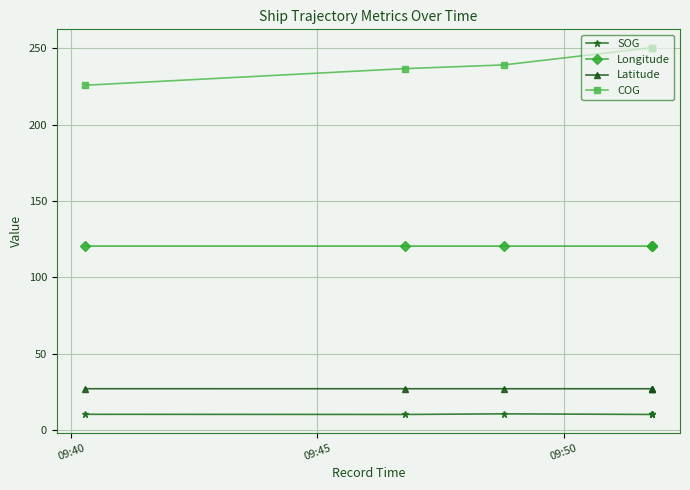

Reading right to left, extract all data points from this chart.

SOG: 10.3	10.3	10.3	10.7	10.3	10.4
Longitude: 120.5	120.5	120.5	120.6	120.6	120.6
Latitude: 27.1	27.1	27.1	27.1	27.1	27.2
COG: 250.5	250.5	250.5	239.2	236.8	225.9